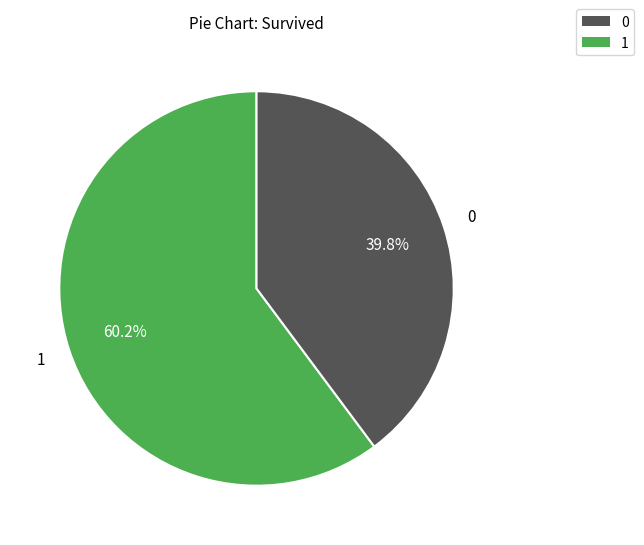

How many slices are in this pie chart?

2